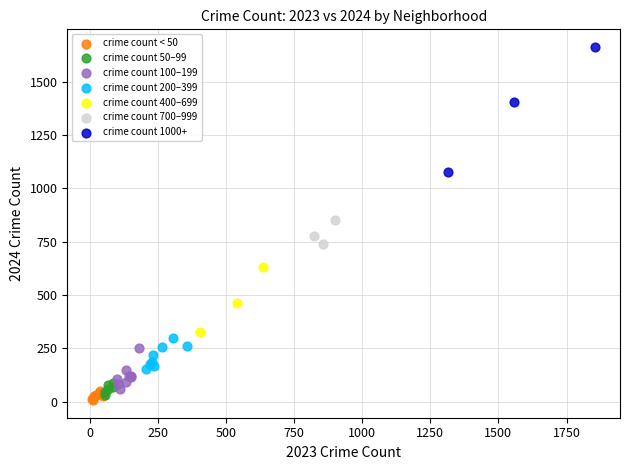

Which series reaches the maximum Y coordinate?

crime count 1000+